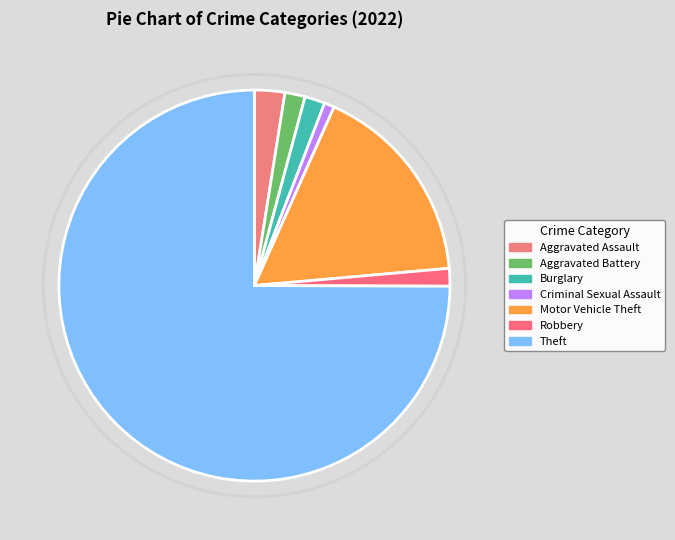

How many segments does this pie chart have?

7